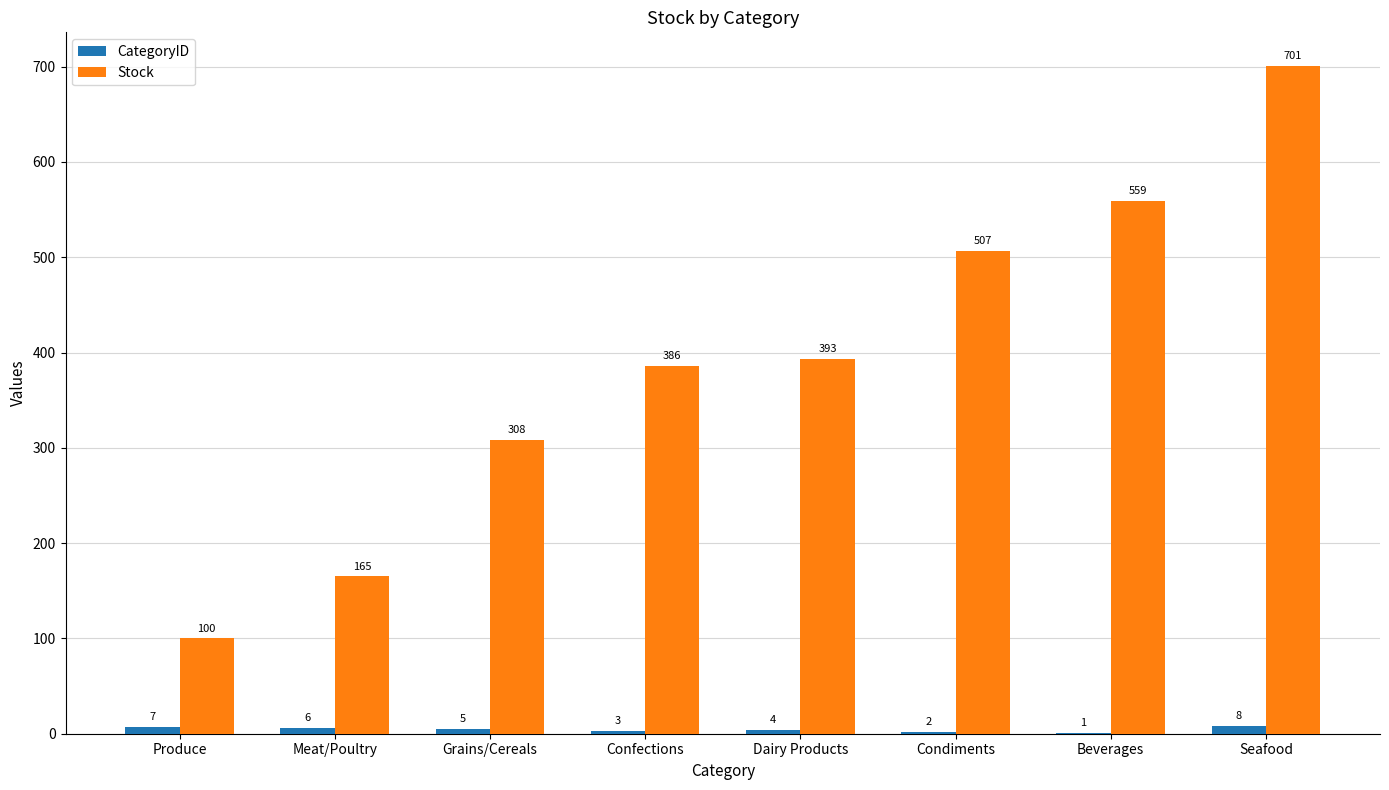

Which series changed the most between Grains/Cereals and Beverages?

Stock